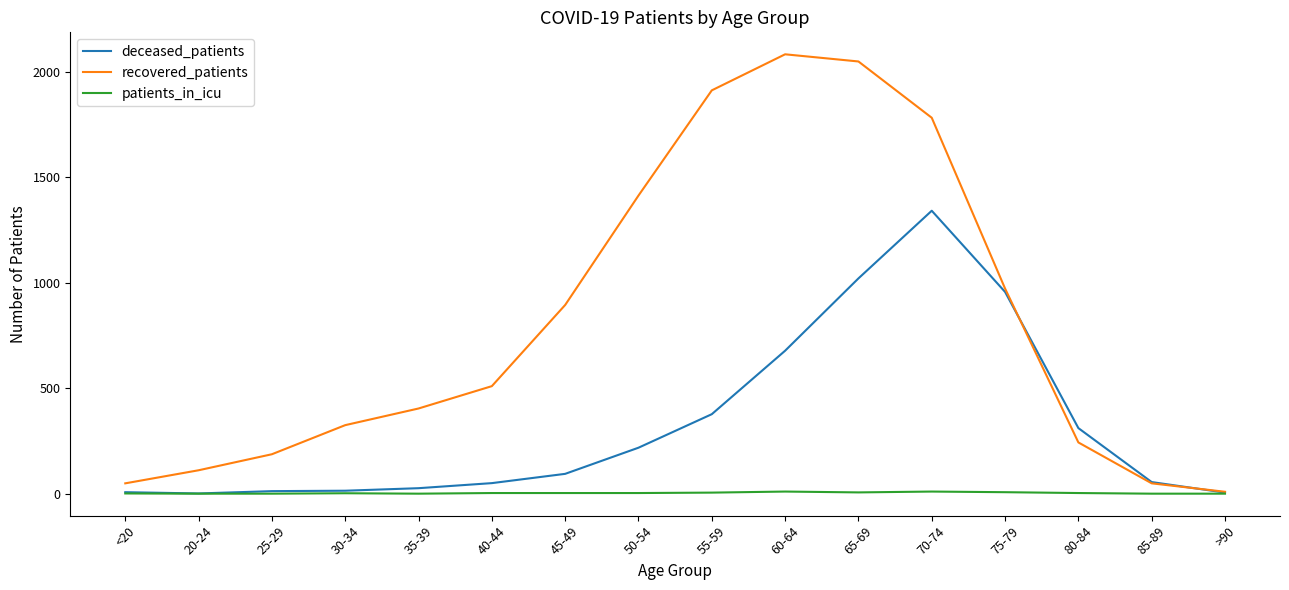

What is the difference between the maximum and minimum values in the patients_in_icu series?

10